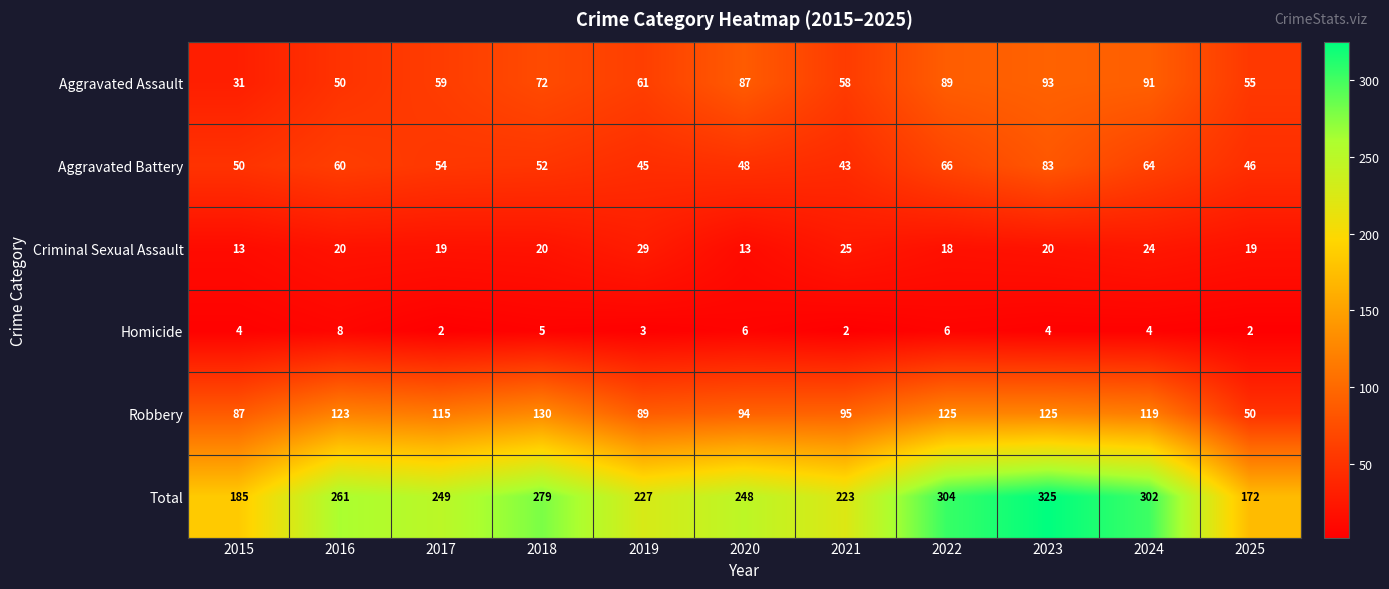

At which label does Total first exceed 249?

2016